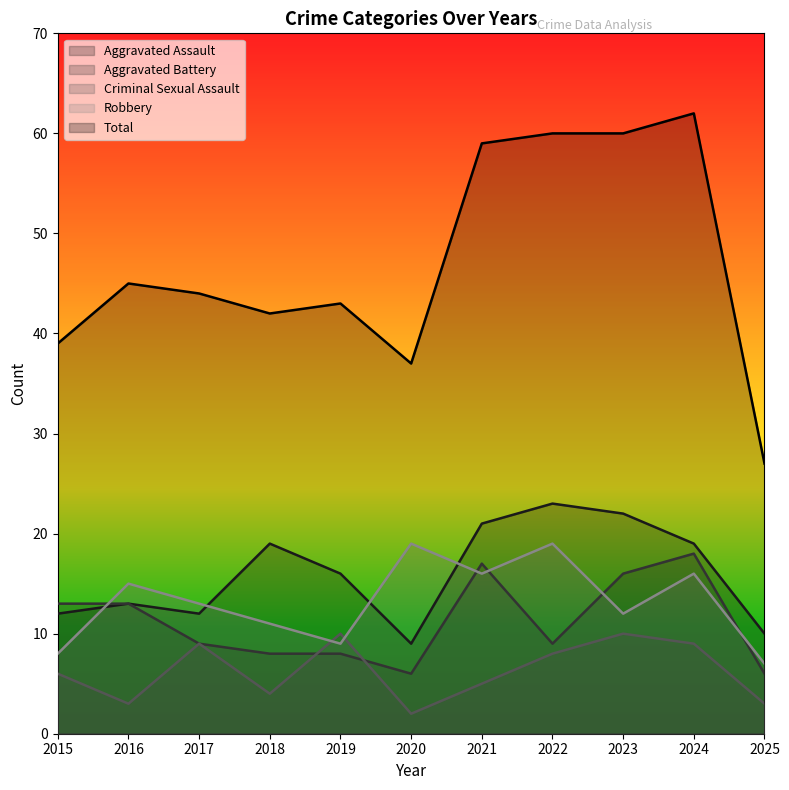

The value of Total at 2017 is 44. True or false?

True